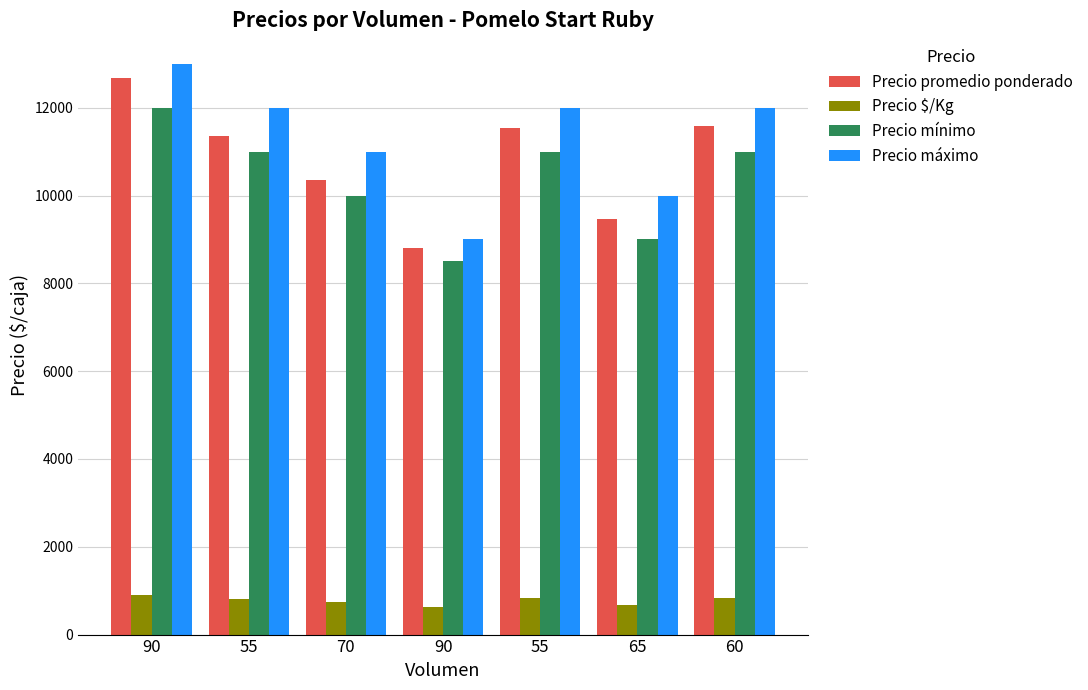

How many bars are there in each group?

4